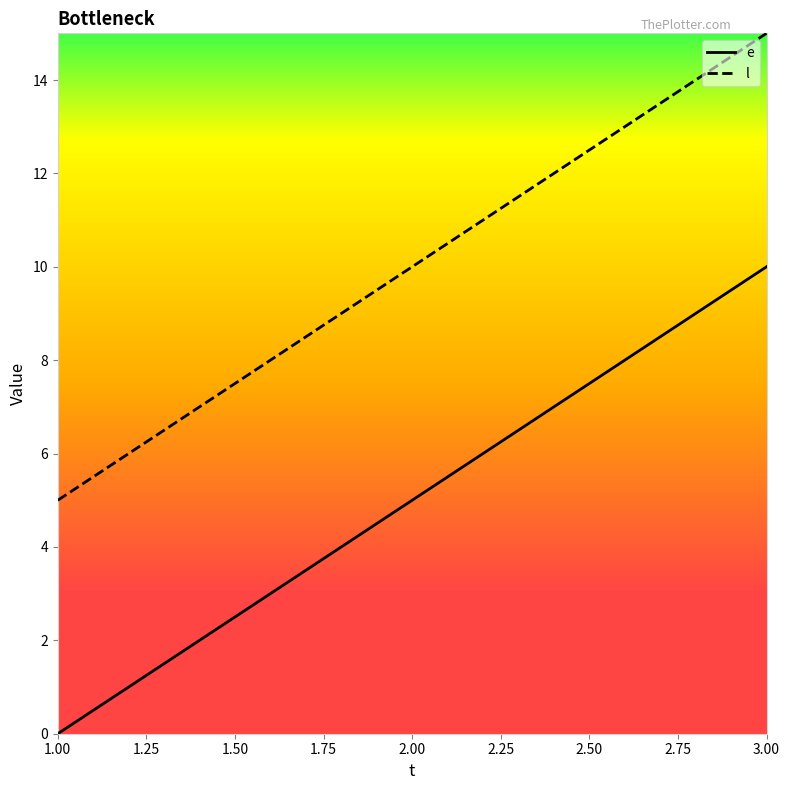

What is the value of the l point at the 3rd from the left?

15